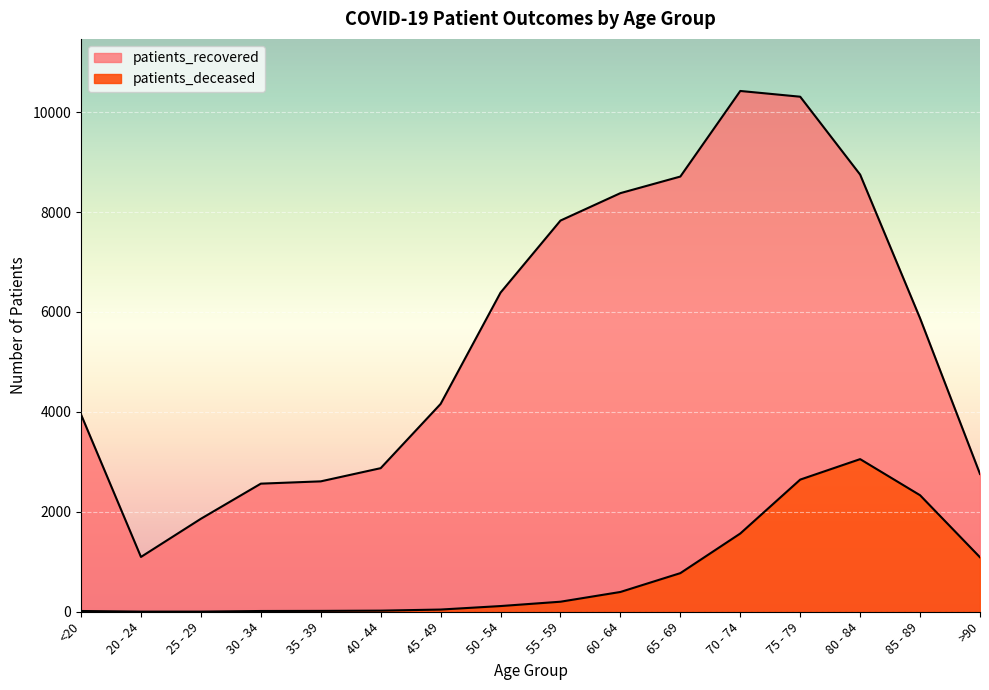

What is the difference between the second highest and second lowest values in the patients_recovered series?

8448